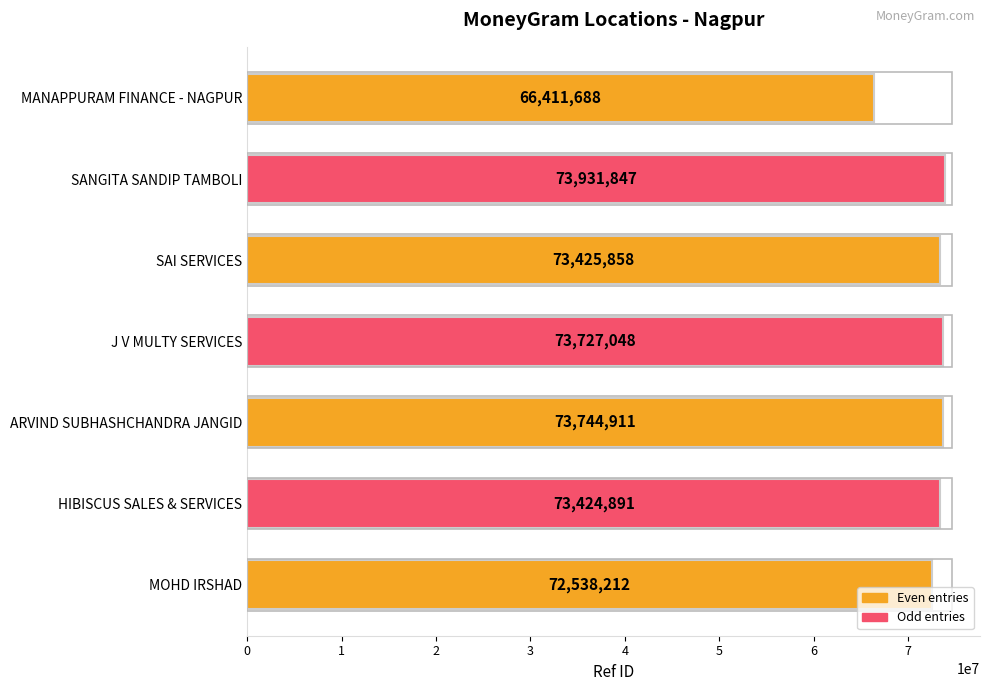

List the labels in order of value, smallest first.

MANAPPURAM FINANCE - NAGPUR, MOHD IRSHAD, HIBISCUS SALES & SERVICES, SAI SERVICES, J V MULTY SERVICES, ARVIND SUBHASHCHANDRA JANGID, SANGITA SANDIP TAMBOLI